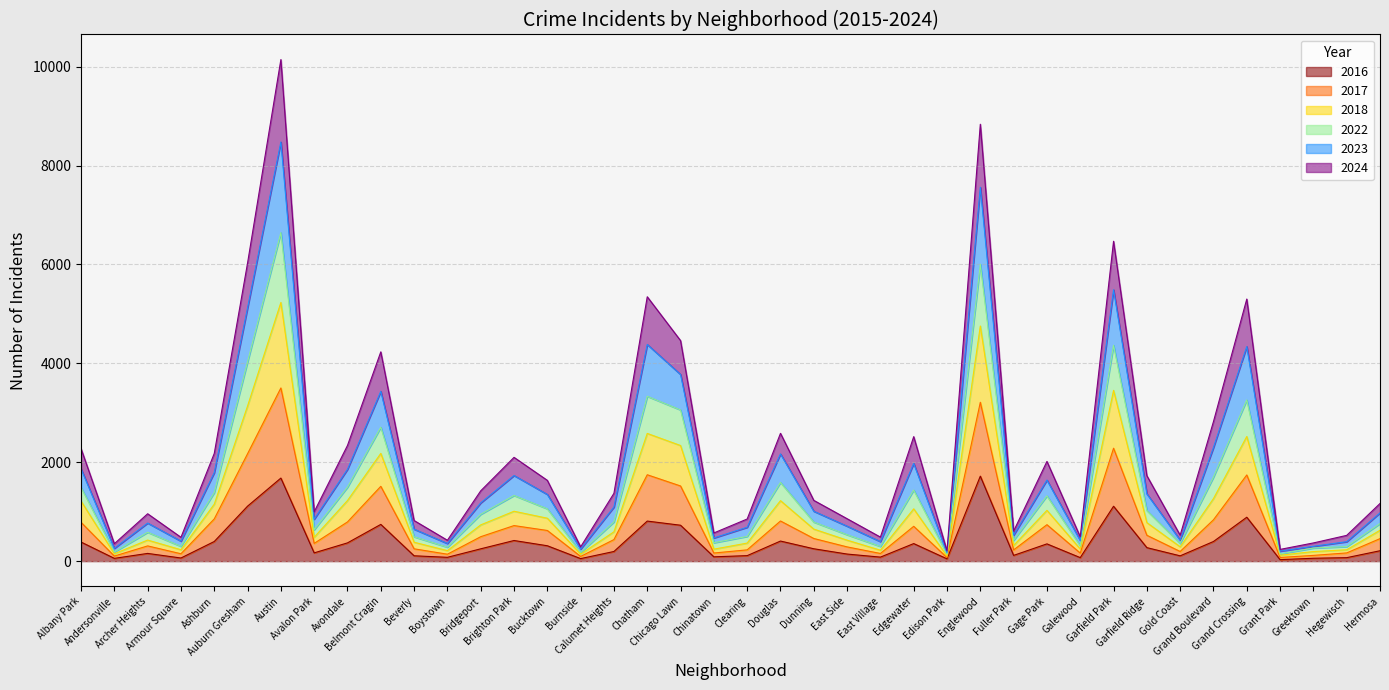

Does the chart display data point markers on the line(s)?

No